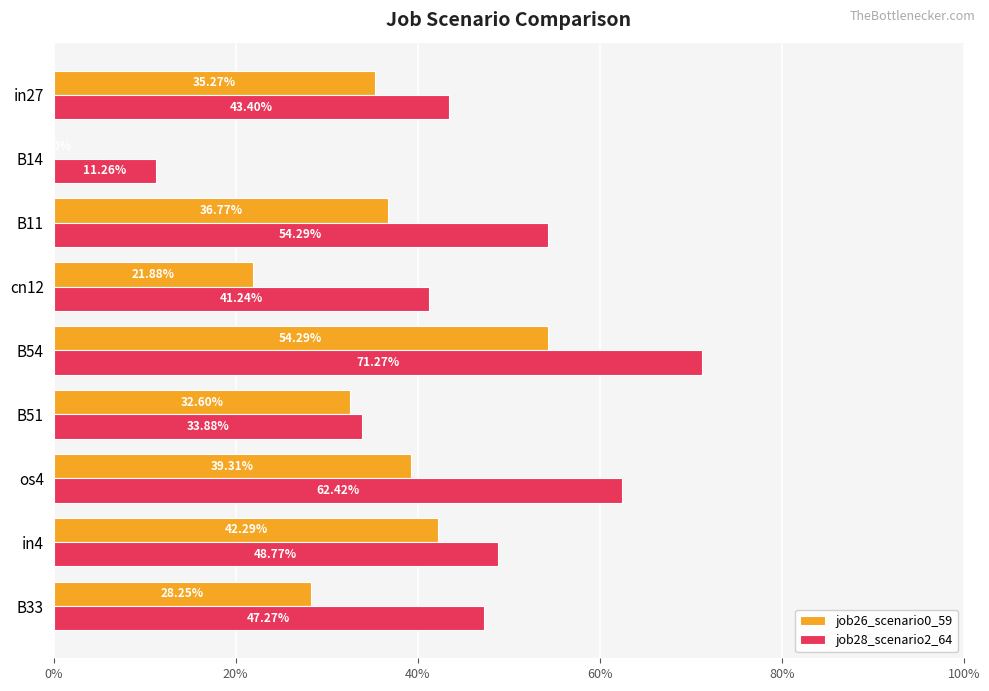

What are all the series names shown in the legend?

job26_scenario0_59, job28_scenario2_64